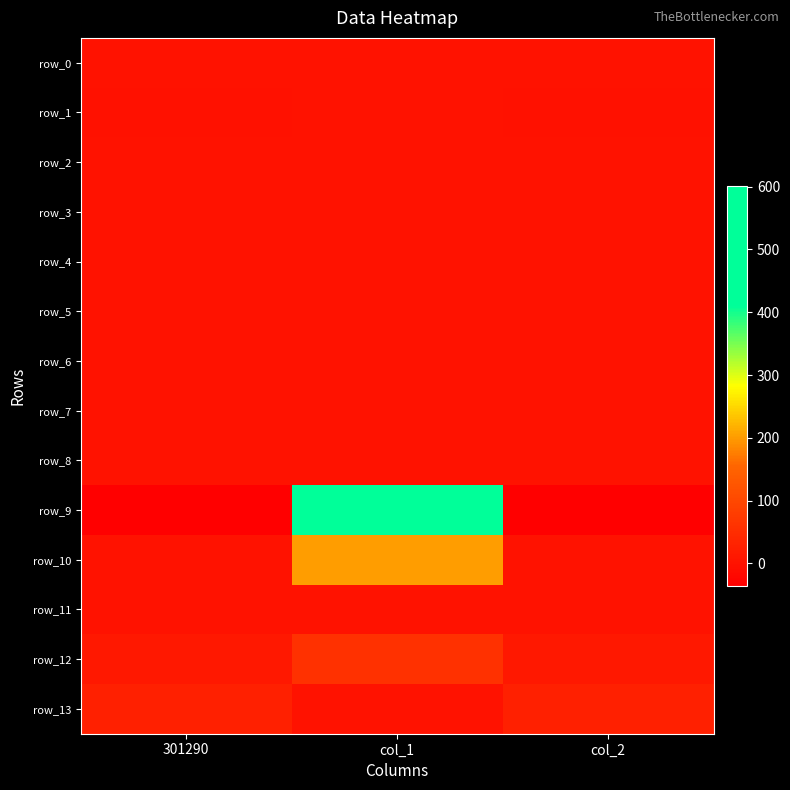

What value does the row_4 series have at col_2?

1.4